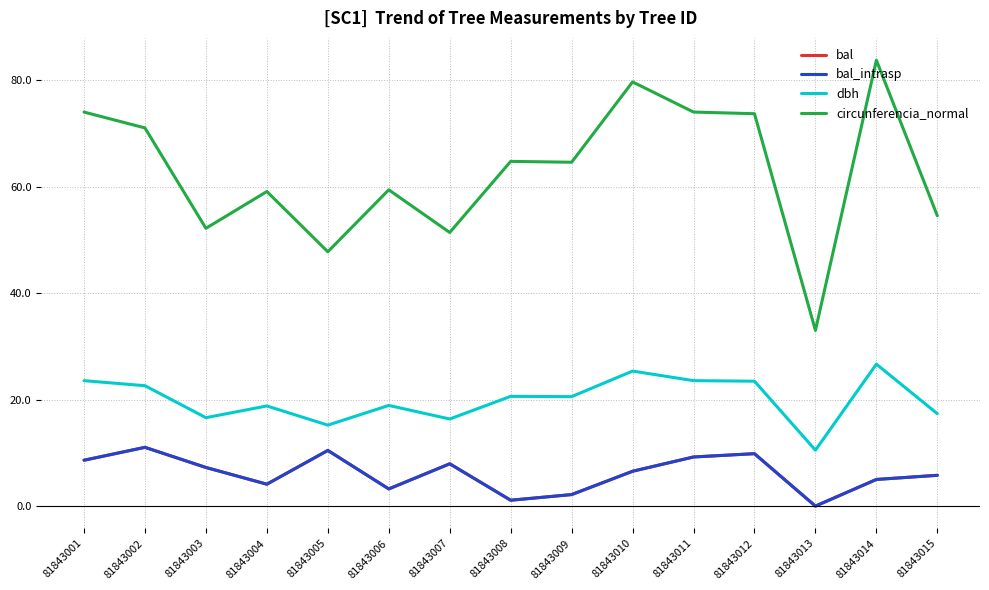

Does the chart display data point markers on the line(s)?

No